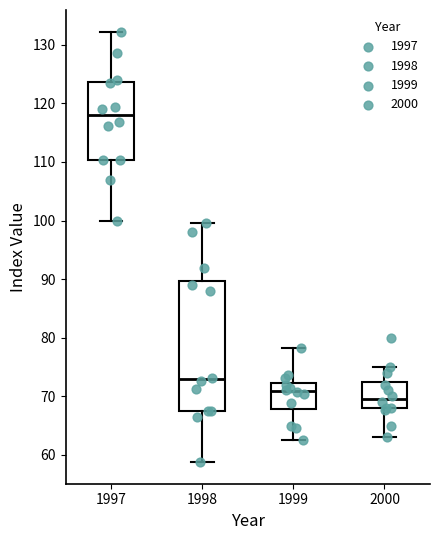

Which box's median line is the highest?

1997